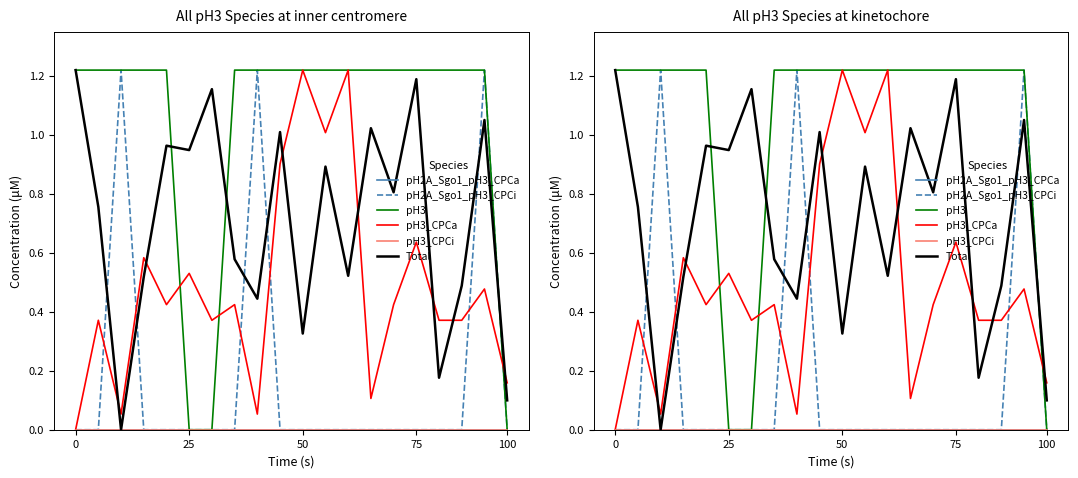

Which series has the widest spread of values?

pH2A_Sgo1_pH3_CPCi